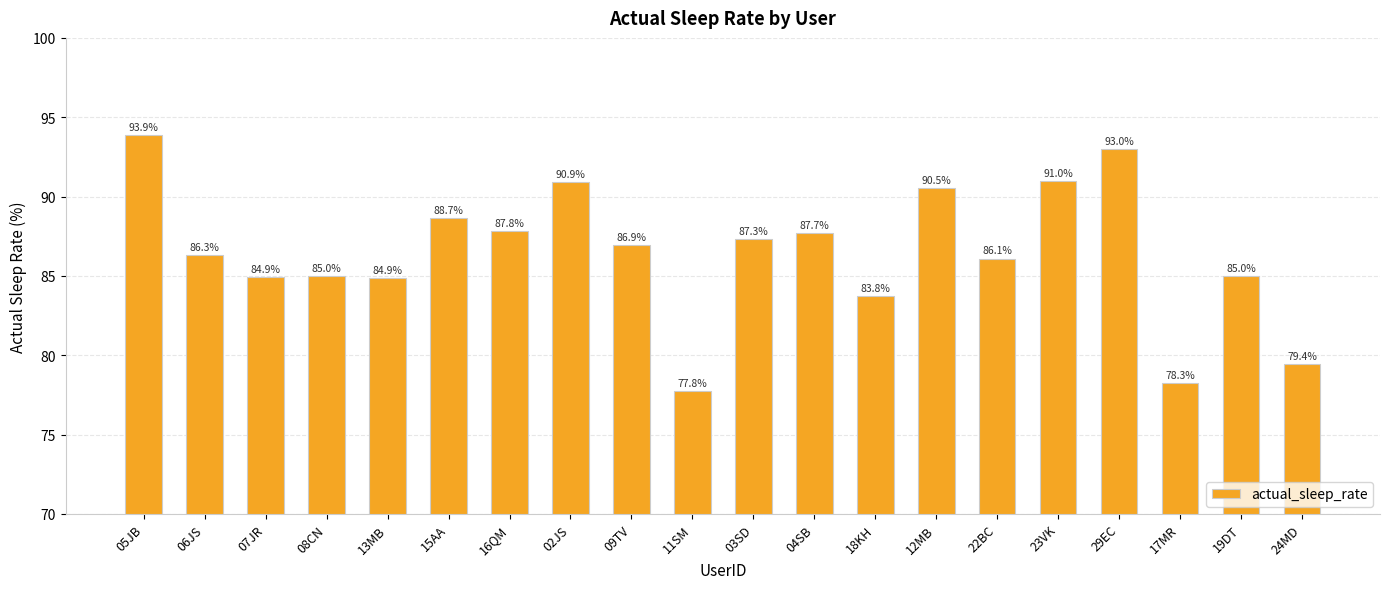

How many bars are there in total?

20